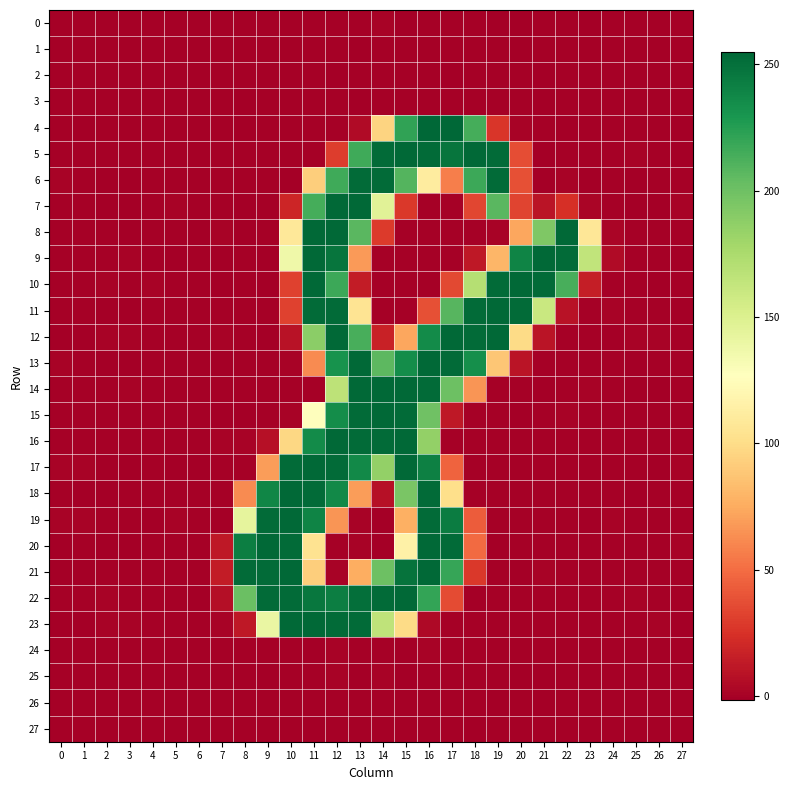

Rank the series at 19 from lowest to highest value.

20, 26, 0, 14, 2, 27, 16, 18, 23, 22, 21, 17, 25, 19, 1, 24, 15, 3, 8, 4, 9, 13, 7, 6, 10, 5, 12, 11